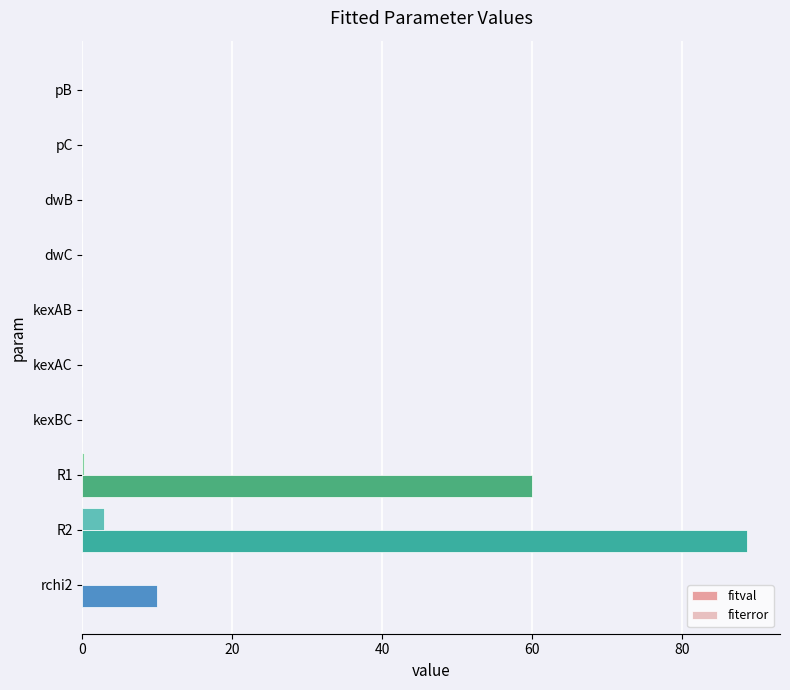

At which label does fitval reach its peak?

R2